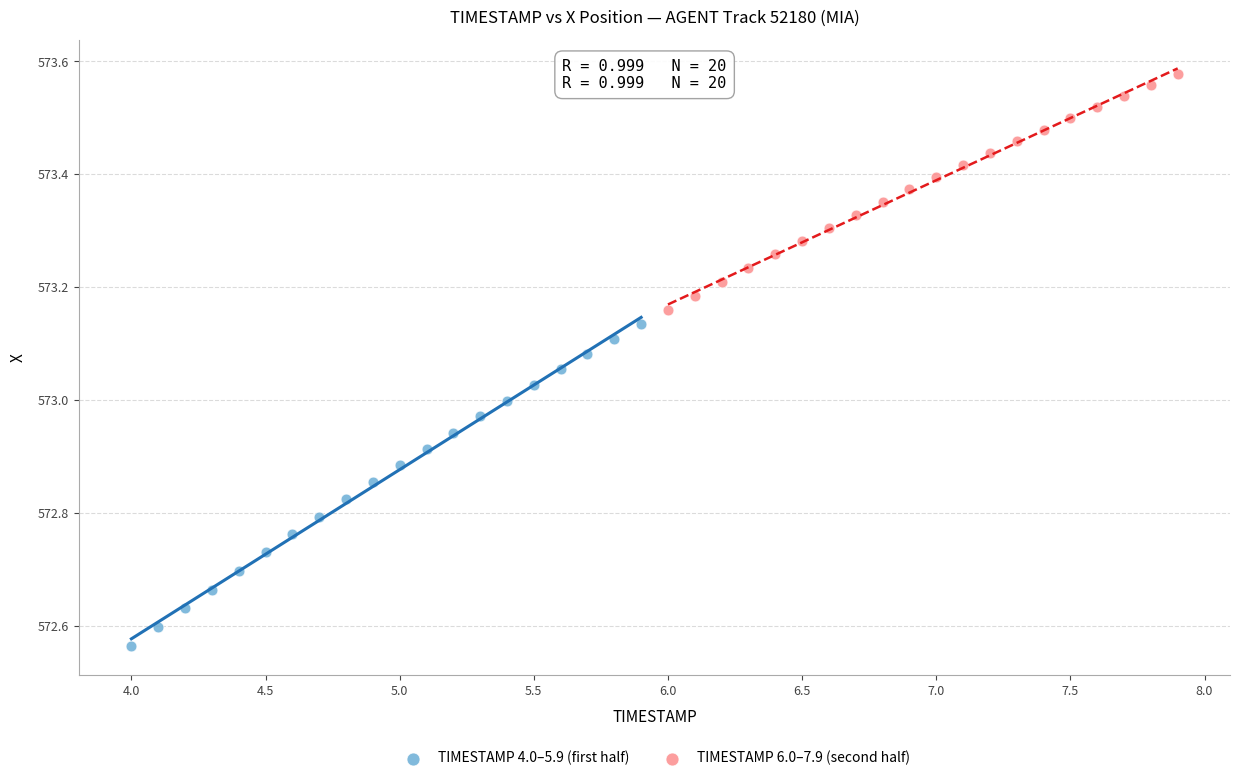

Which series contains the lowest Y value?

TIMESTAMP 4.0–5.9 (first half)